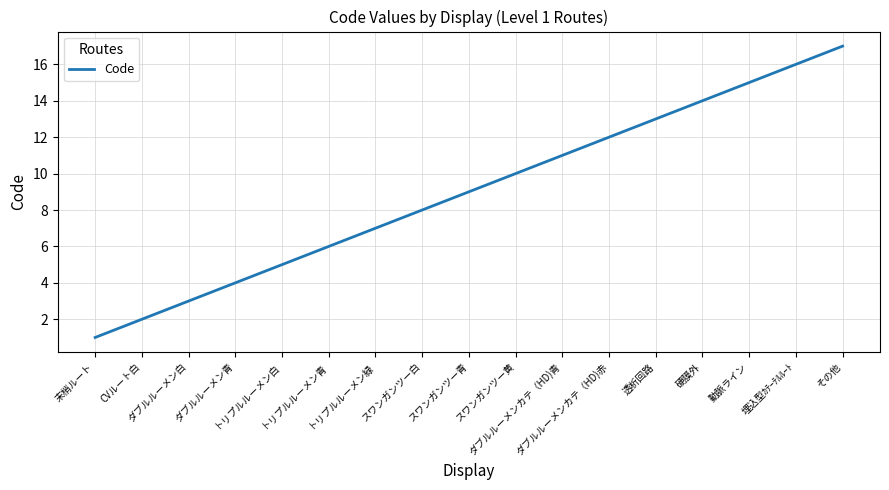

Where is the data nearest to the value 9?

スワンガンツー青